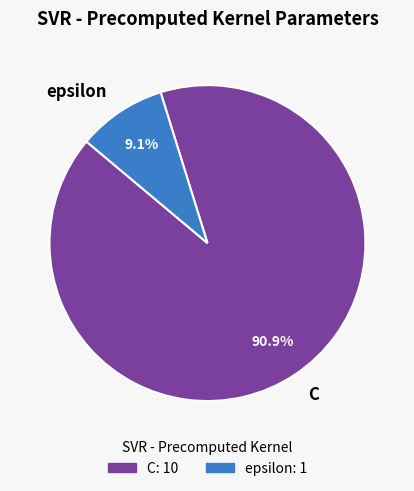

To the nearest percent, what is the average slice percentage?

50%